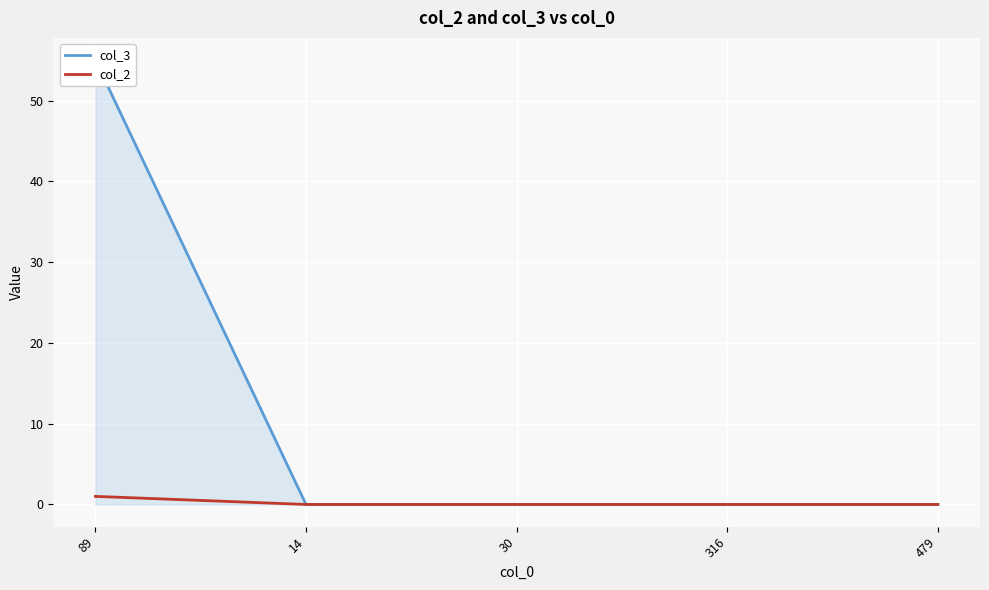

What is the difference between the col_3 values at 479 and 89?

55